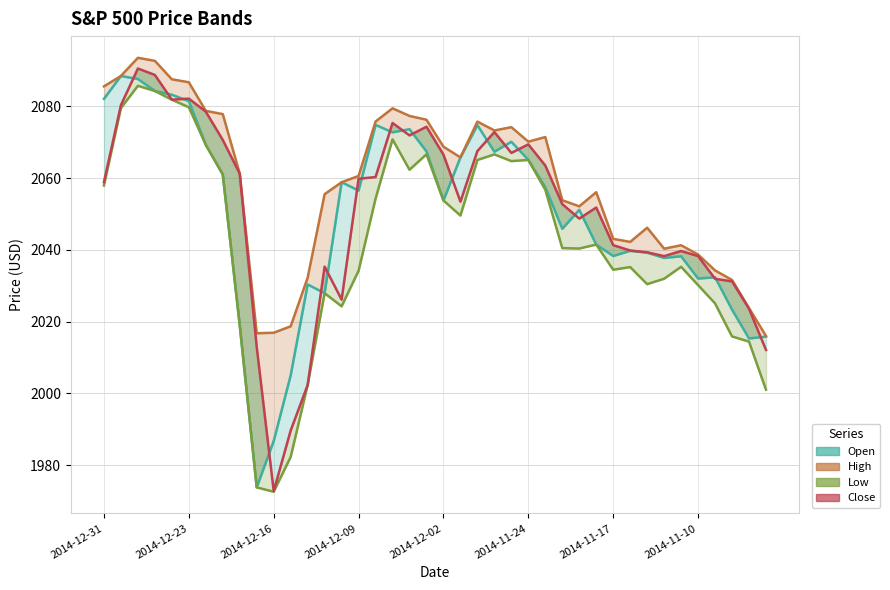

What is the approximate value of Close at 31?

2039.8